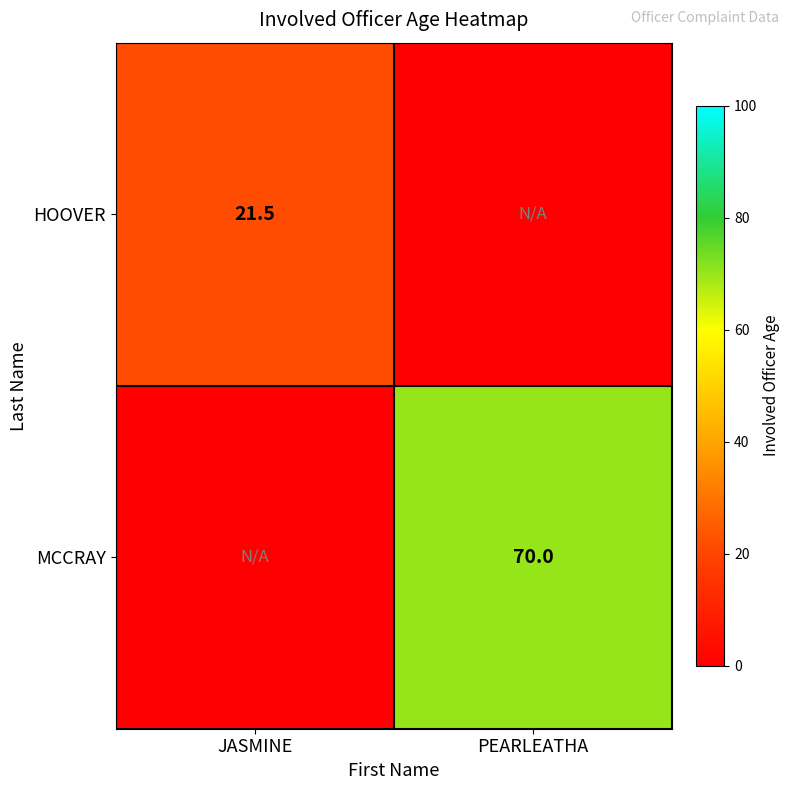

At which category does the chart reach its minimum across all series?

PEARLEATHA